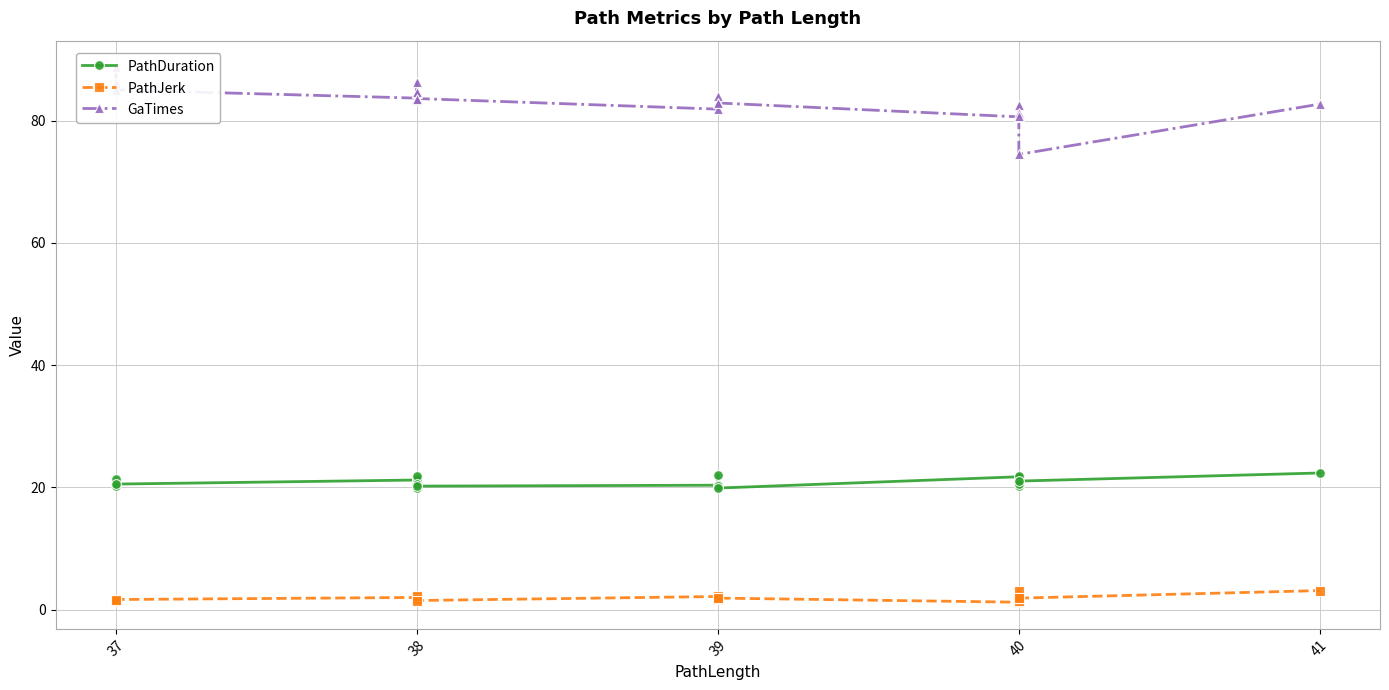

In PathDuration, how many points are higher than both neighbors (excluding endpoints)?

5